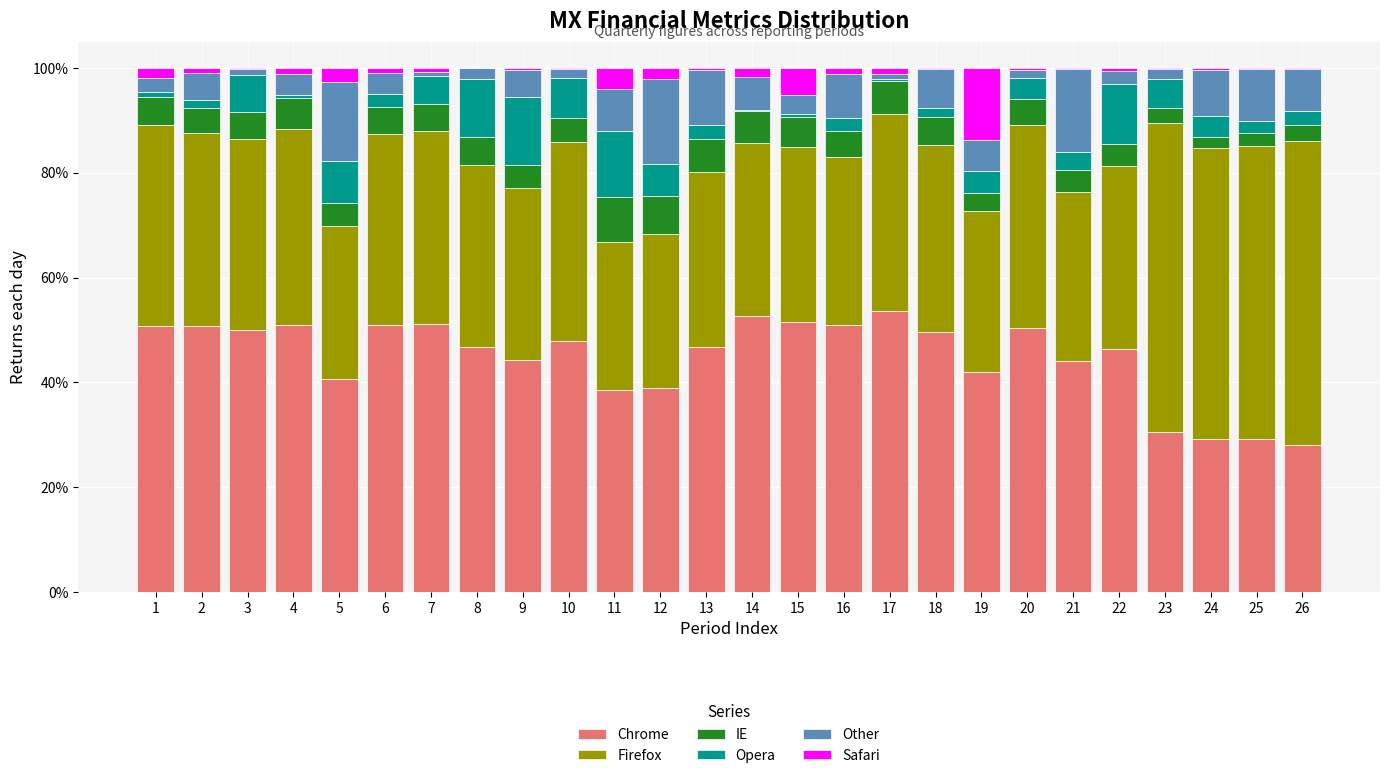

Is it true that Chrome equals 80.3 at 3?

False